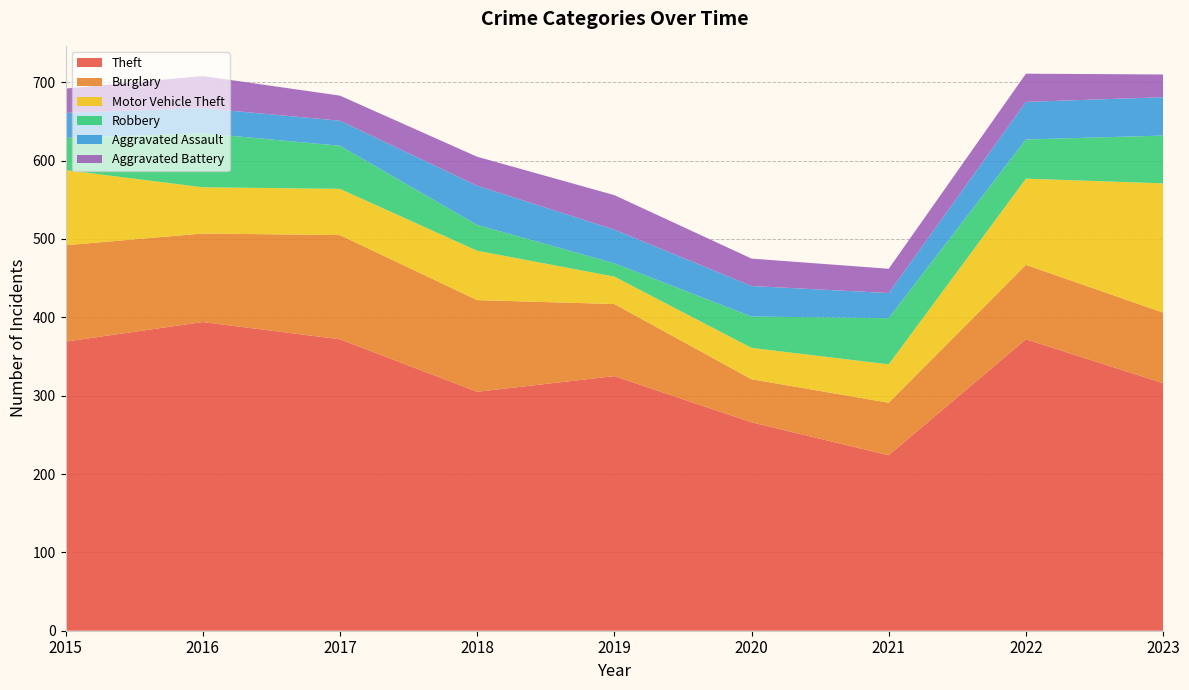

Reading left to right, extract all data points from this chart.

Theft: 369	394	372	305	325	266	224	372	316
Burglary: 123	113	133	117	92	55	67	95	90
Motor Vehicle Theft: 96	59	59	63	35	40	49	110	165
Robbery: 41	69	55	33	17	40	59	50	61
Aggravated Assault: 32	32	32	50	43	39	32	48	49
Aggravated Battery: 31	41	32	37	44	35	31	36	29